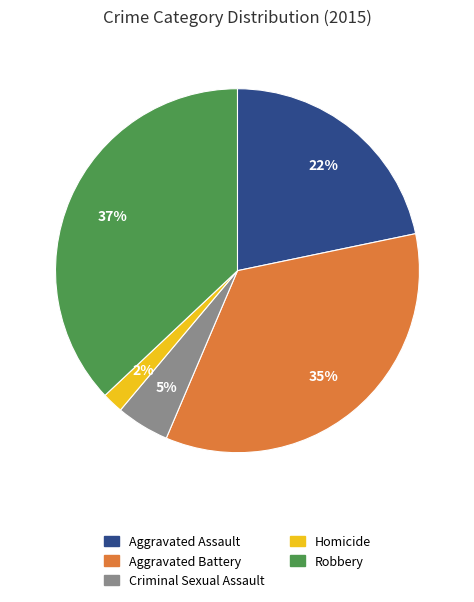

Rank the categories by value from highest to lowest.

Robbery, Aggravated Battery, Aggravated Assault, Criminal Sexual Assault, Homicide